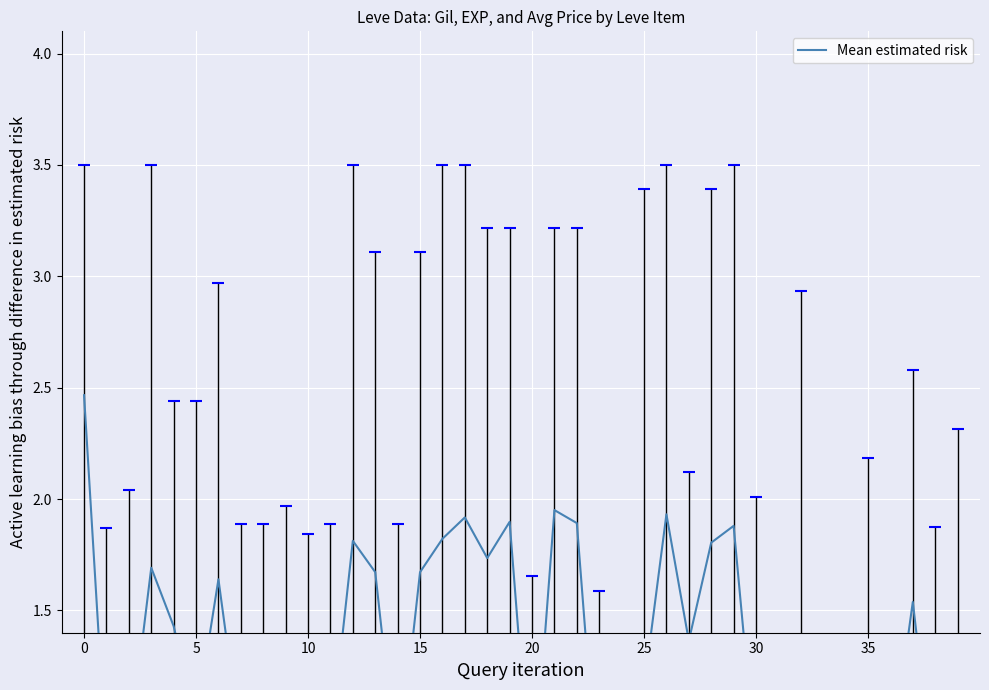

Does the chart display data point markers on the line(s)?

No